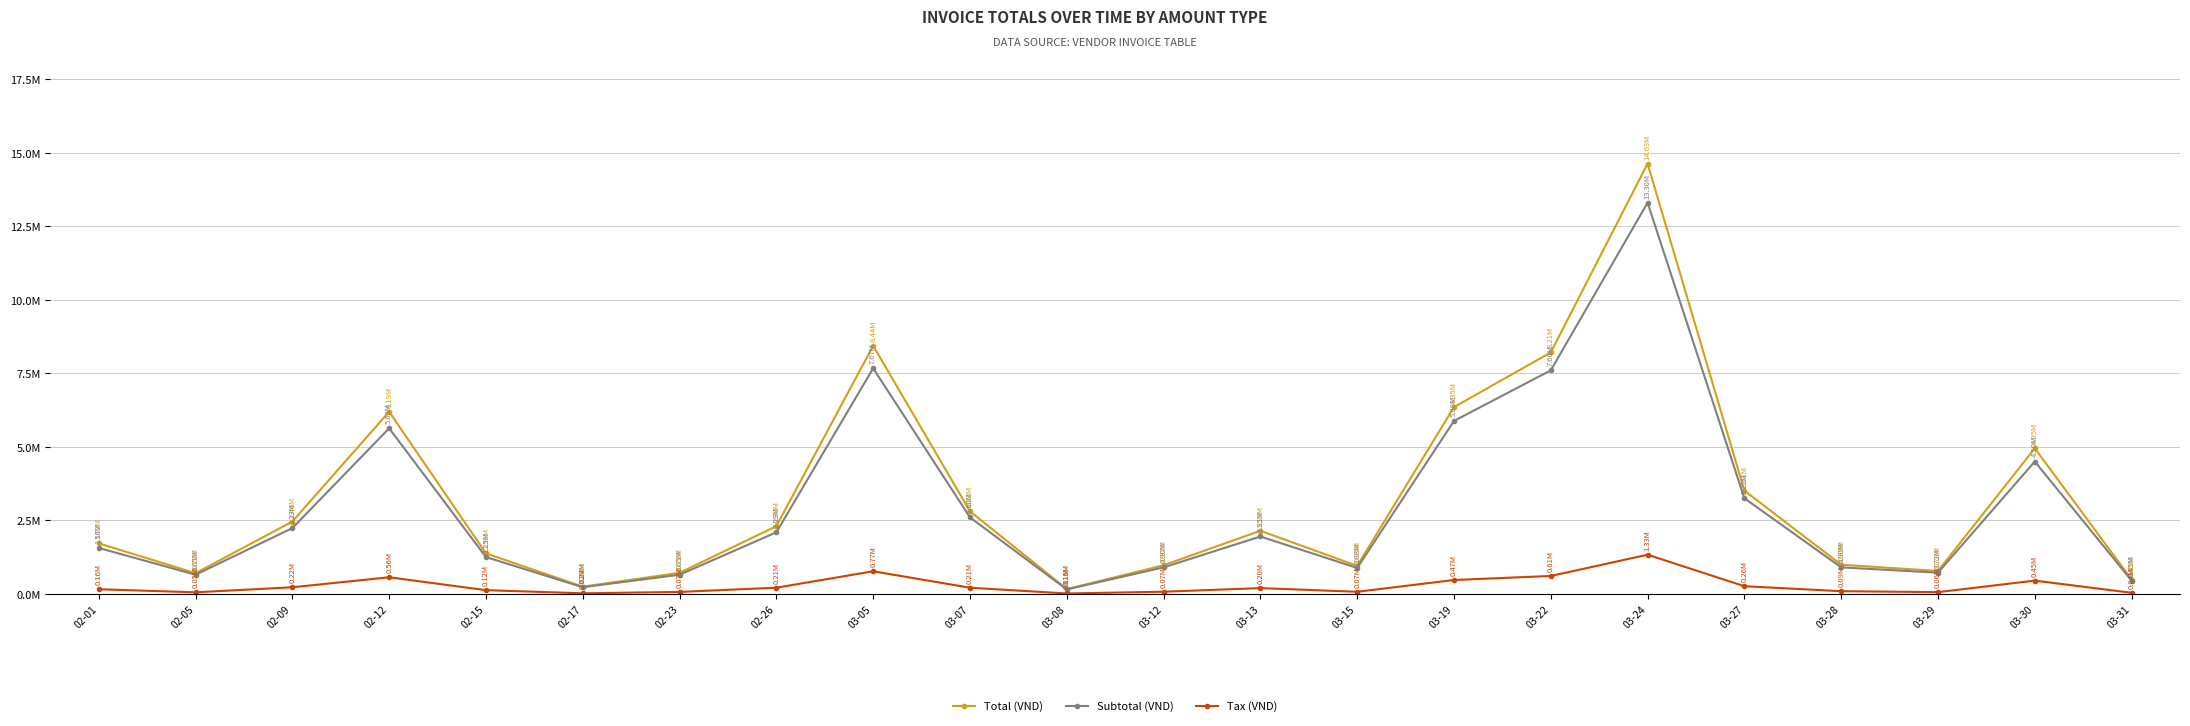

True or false: Subtotal (VND) has a value of 824461 at 02-01.

False